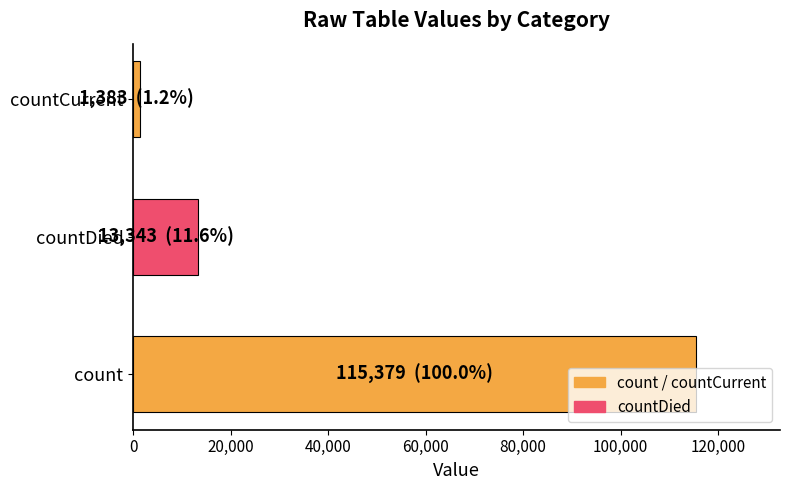

What is the sum of all values?

130105